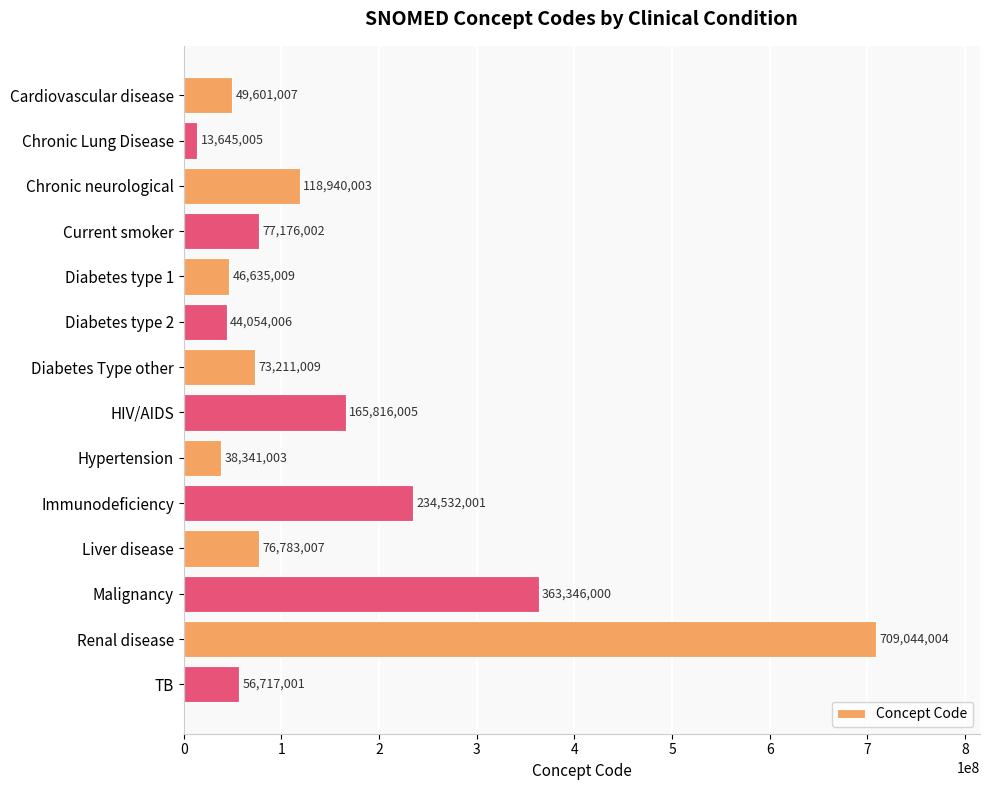

What is the approximate value at Hypertension?

38341003